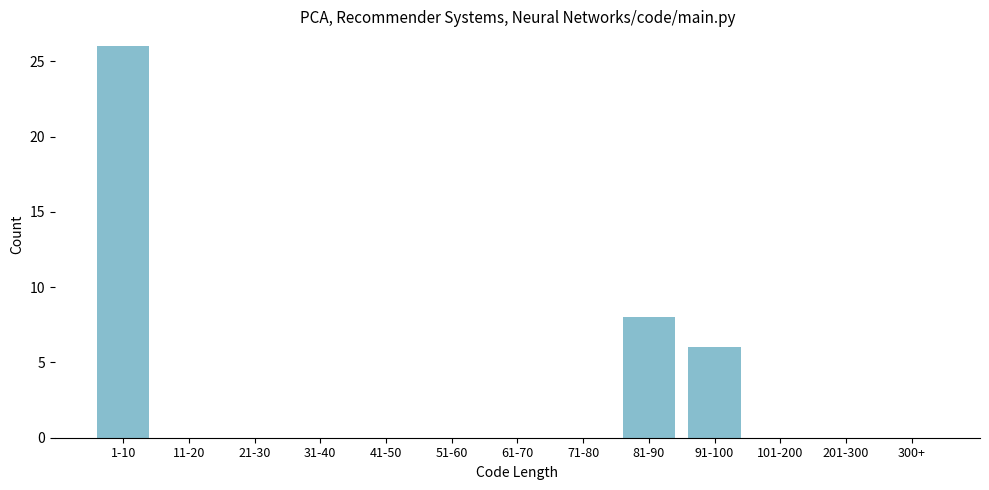

Reading left to right, transcribe all the data shown in this chart.

1-10=26	11-20=0	21-30=0	31-40=0	41-50=0	51-60=0	61-70=0	71-80=0	81-90=8	91-100=6	101-200=0	201-300=0	300+=0